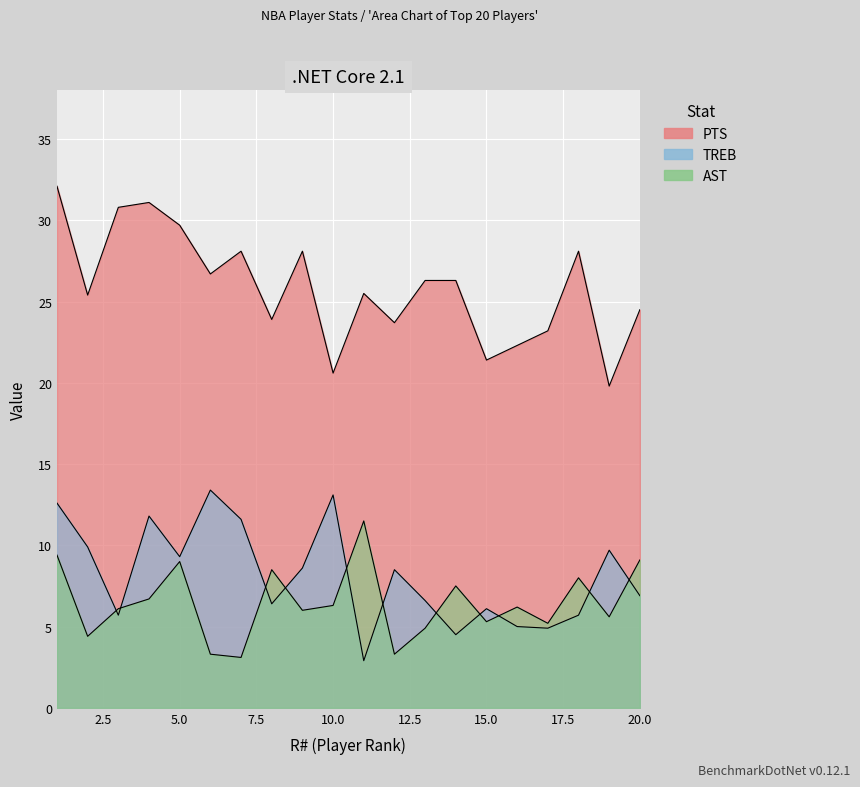

Which series has the widest spread of values?

PTS